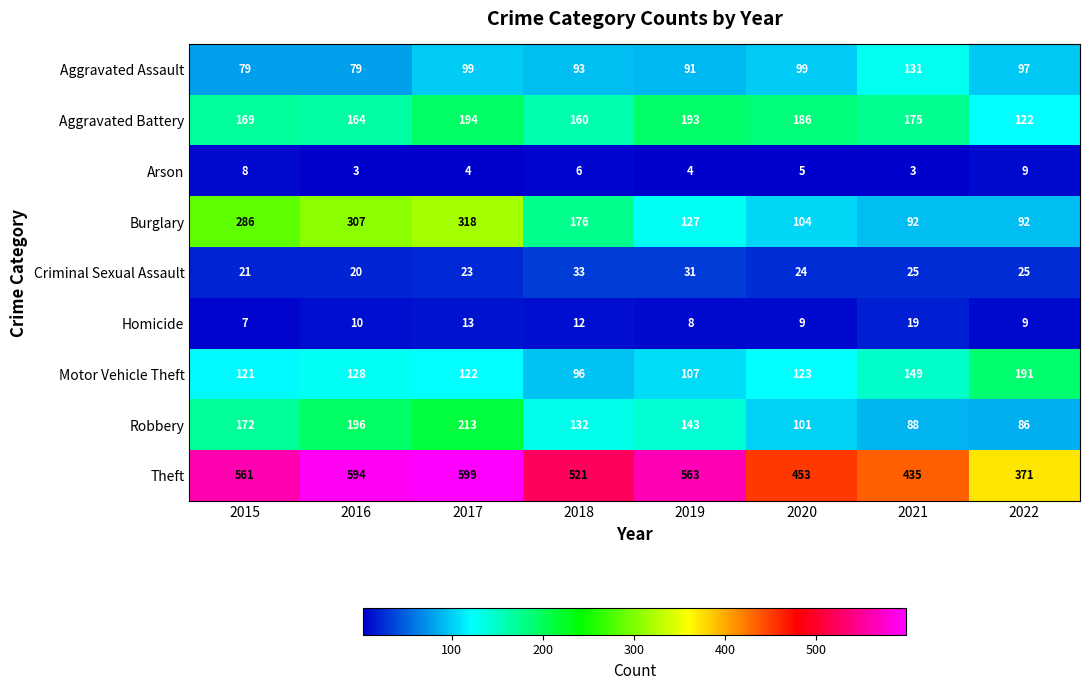

The Criminal Sexual Assault series shows 25 at 2021. True or false?

True